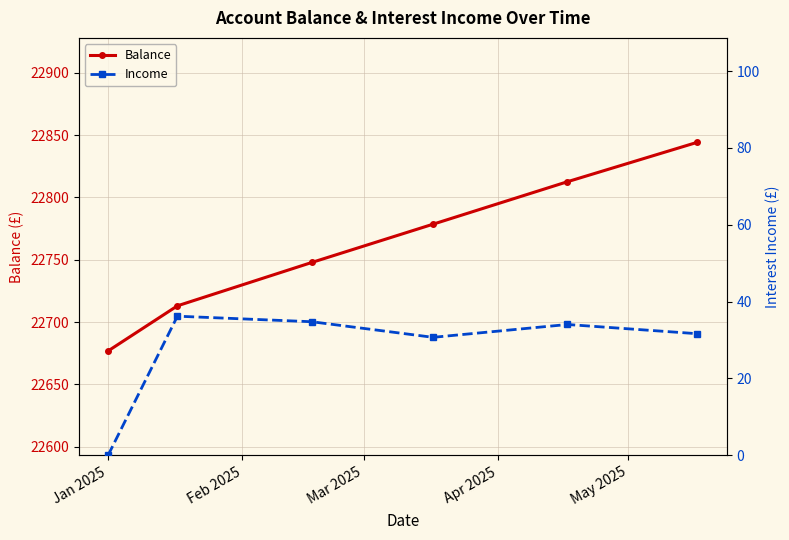

True or false: Balance has more than 2 interior local peaks.

False